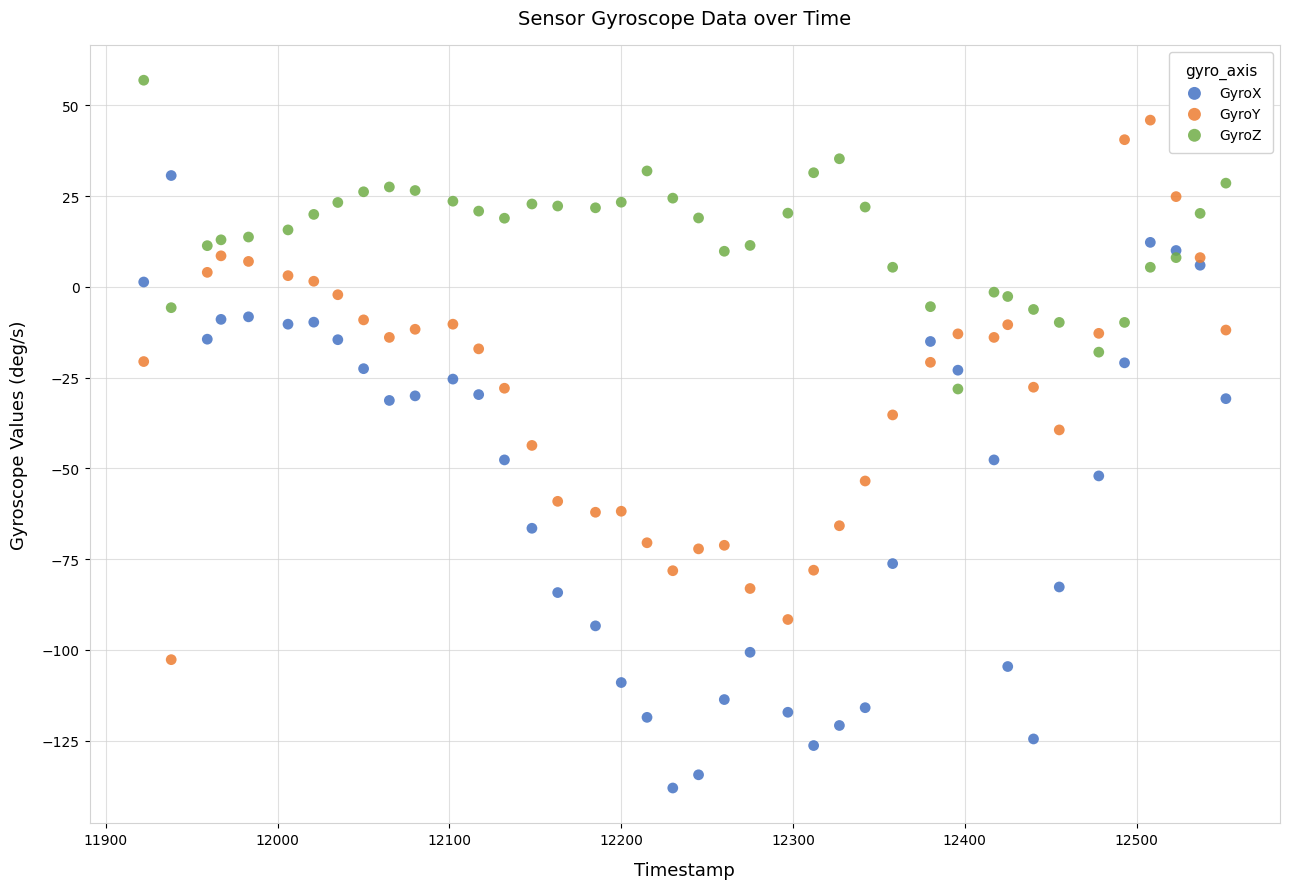

Which series reaches the maximum Y coordinate?

GyroZ